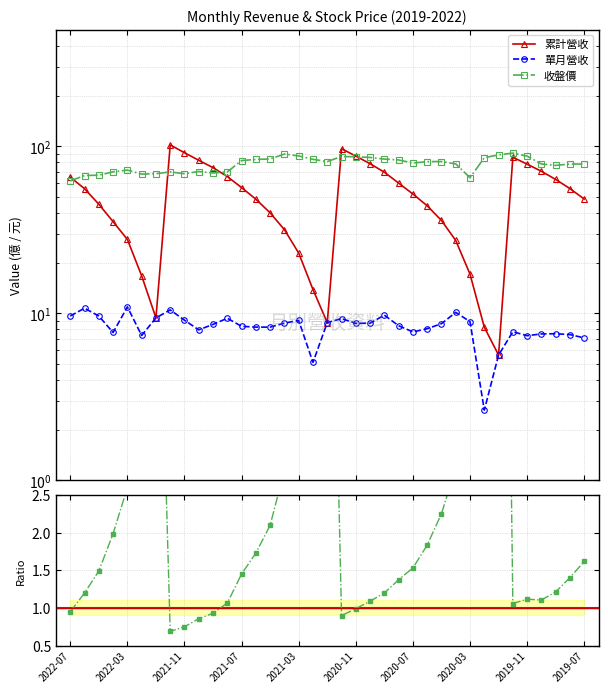

How many data points in 收盤價 are above 79?

19